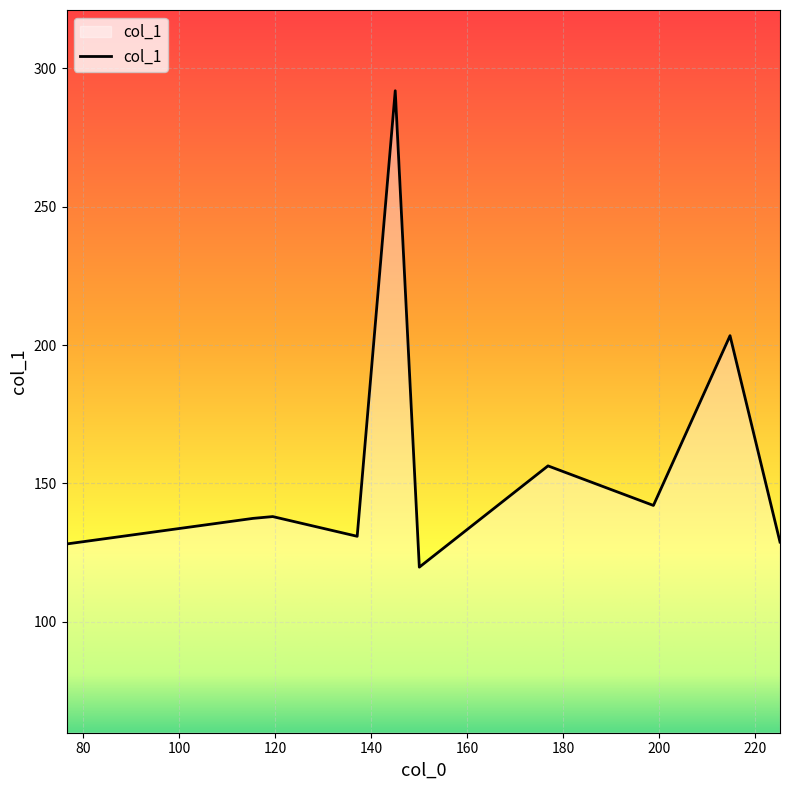

What is the difference between the maximum and minimum values?

172.2